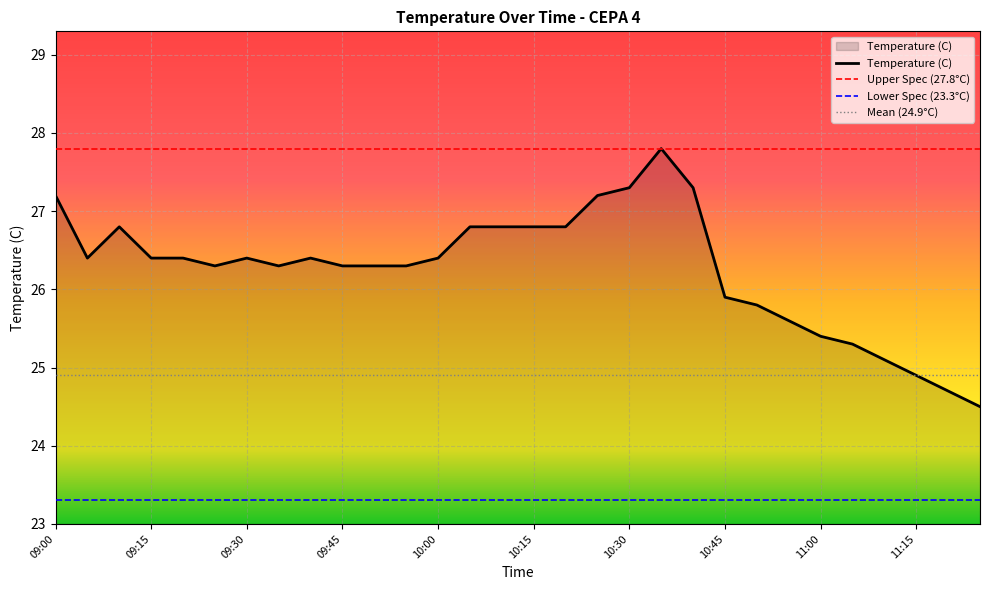

What is the smallest value displayed?

24.5